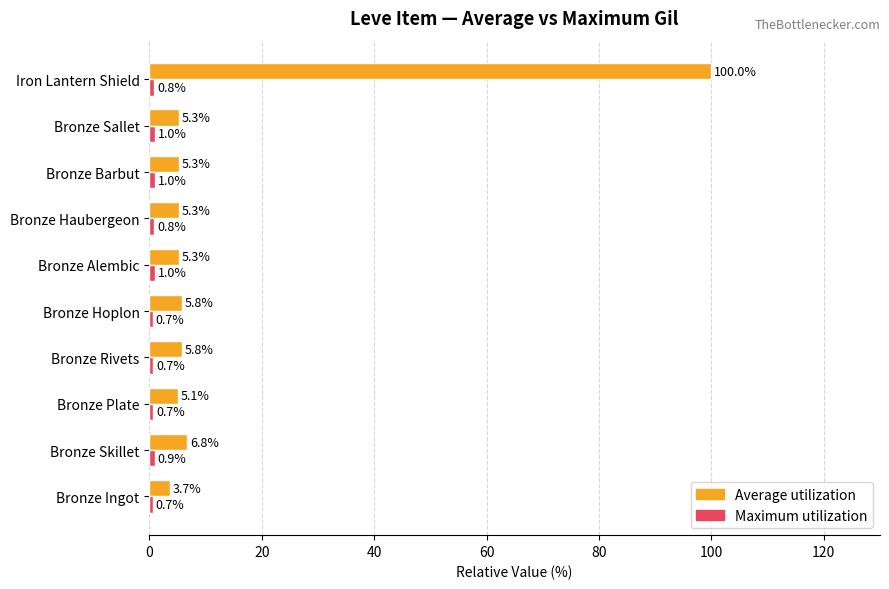

Which series has the largest range (max minus min)?

Average utilization